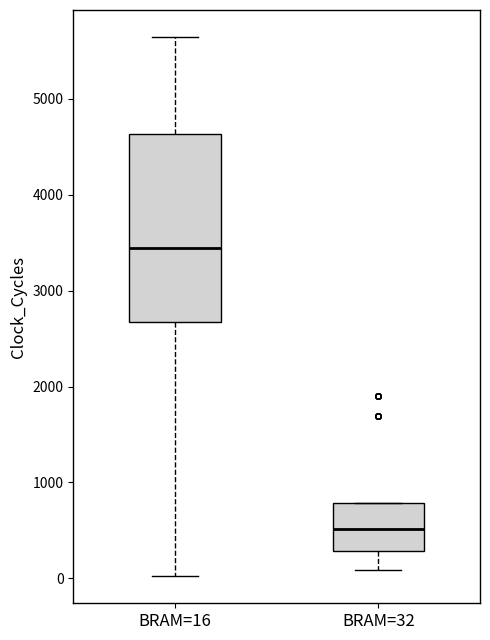

Which box is the tallest, from its lower edge to its upper edge?

BRAM=16